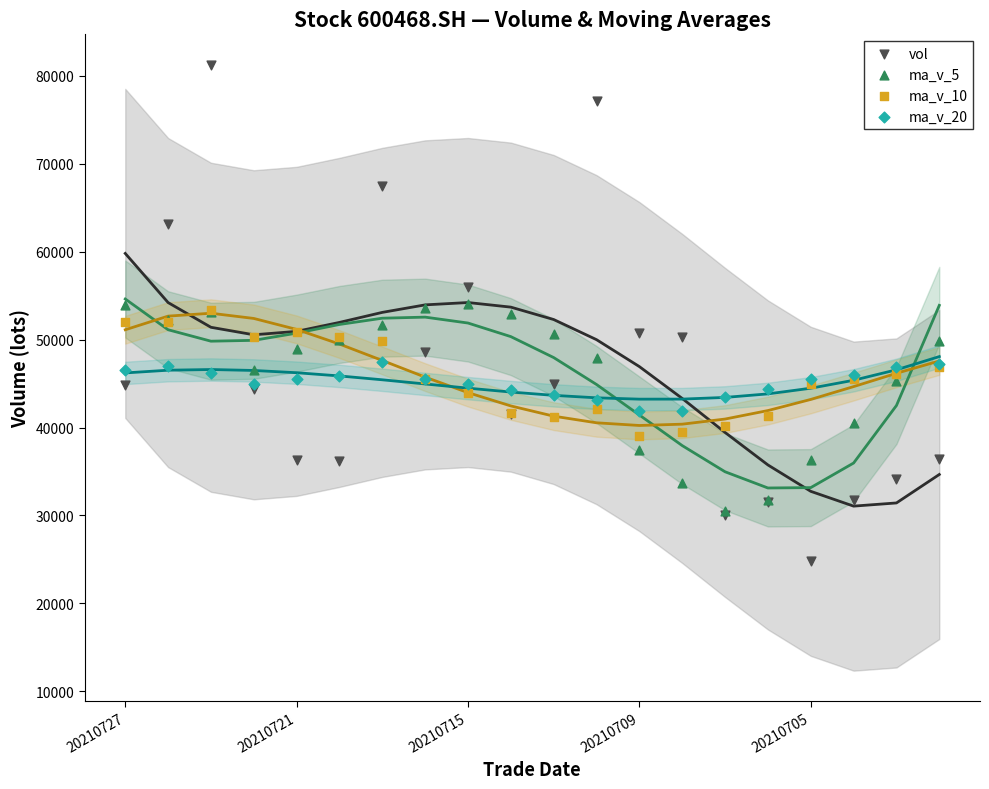

What are all the series names shown in the legend?

vol, ma_v_5, ma_v_10, ma_v_20